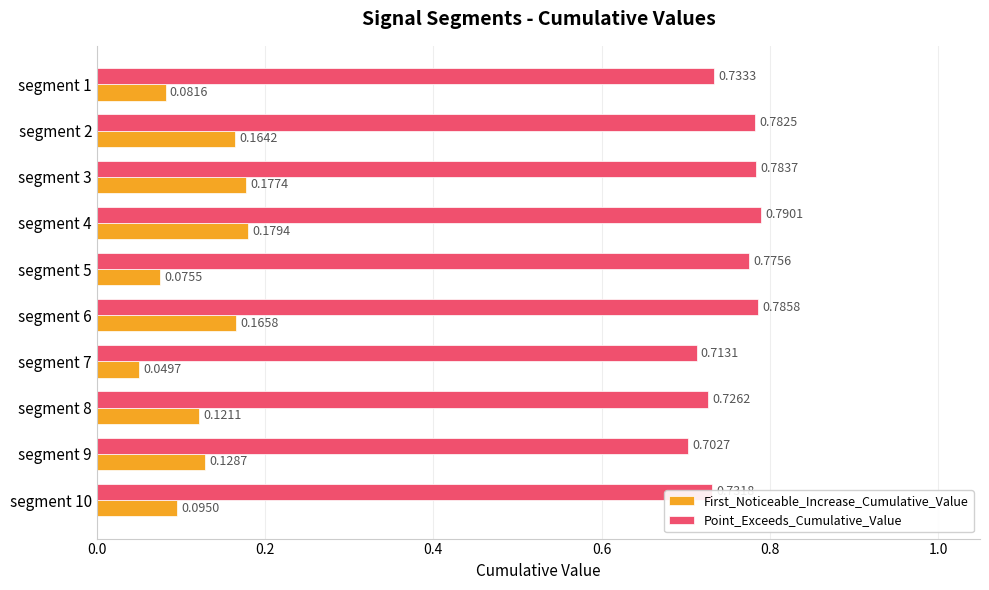

Rank the series by their maximum value, from highest to lowest.

Point_Exceeds_Cumulative_Value, First_Noticeable_Increase_Cumulative_Value